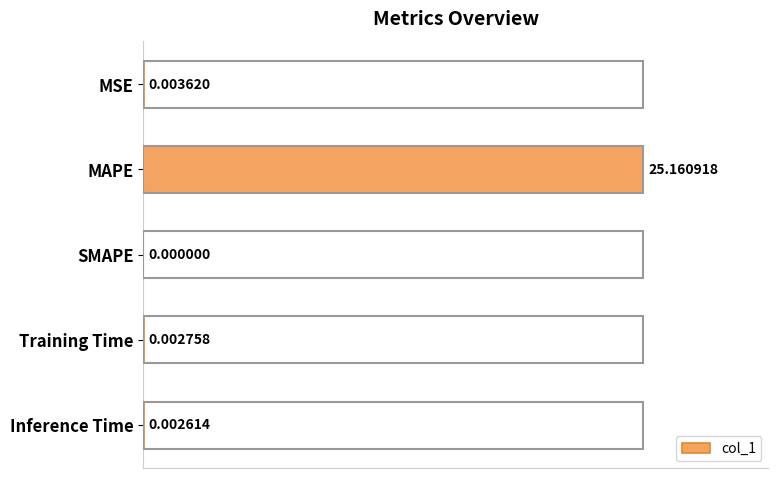

What is the sum of all values?

25.2